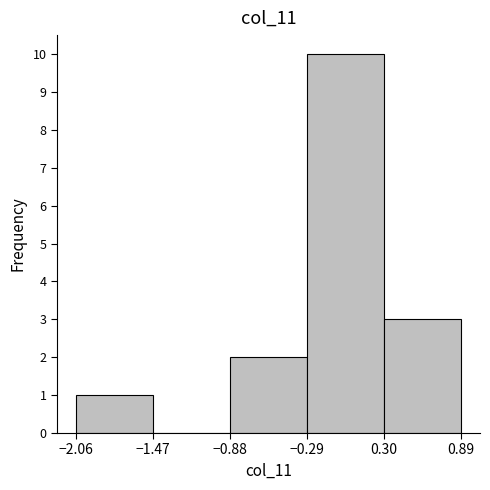

What is the height of the bar covering -2.06 to -1.47 on the x-axis? The values are not printed on the chart, so give them approximately, as read against the axis.

1